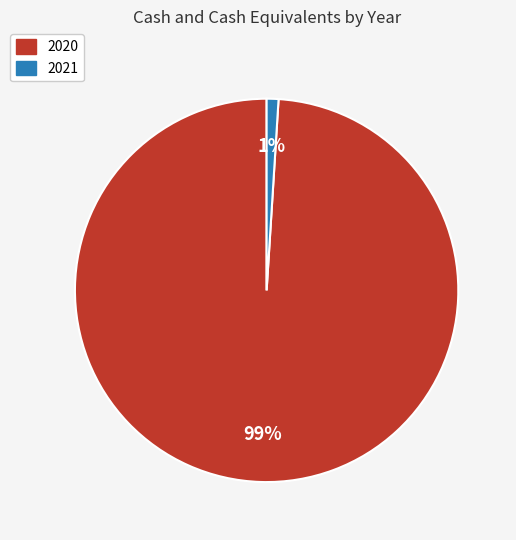

To the nearest percent, what portion does 2021 represent?

1%